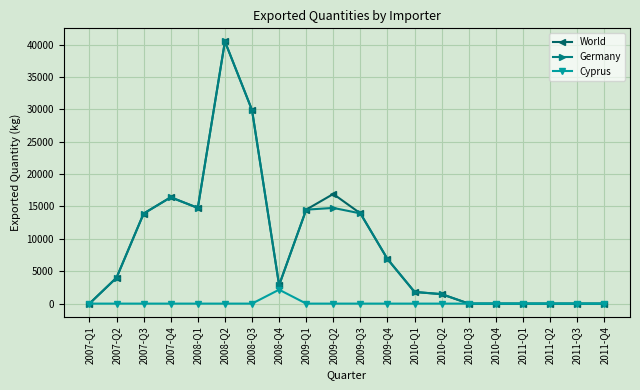

At which category is the sum across all series the highest?

2008-Q2